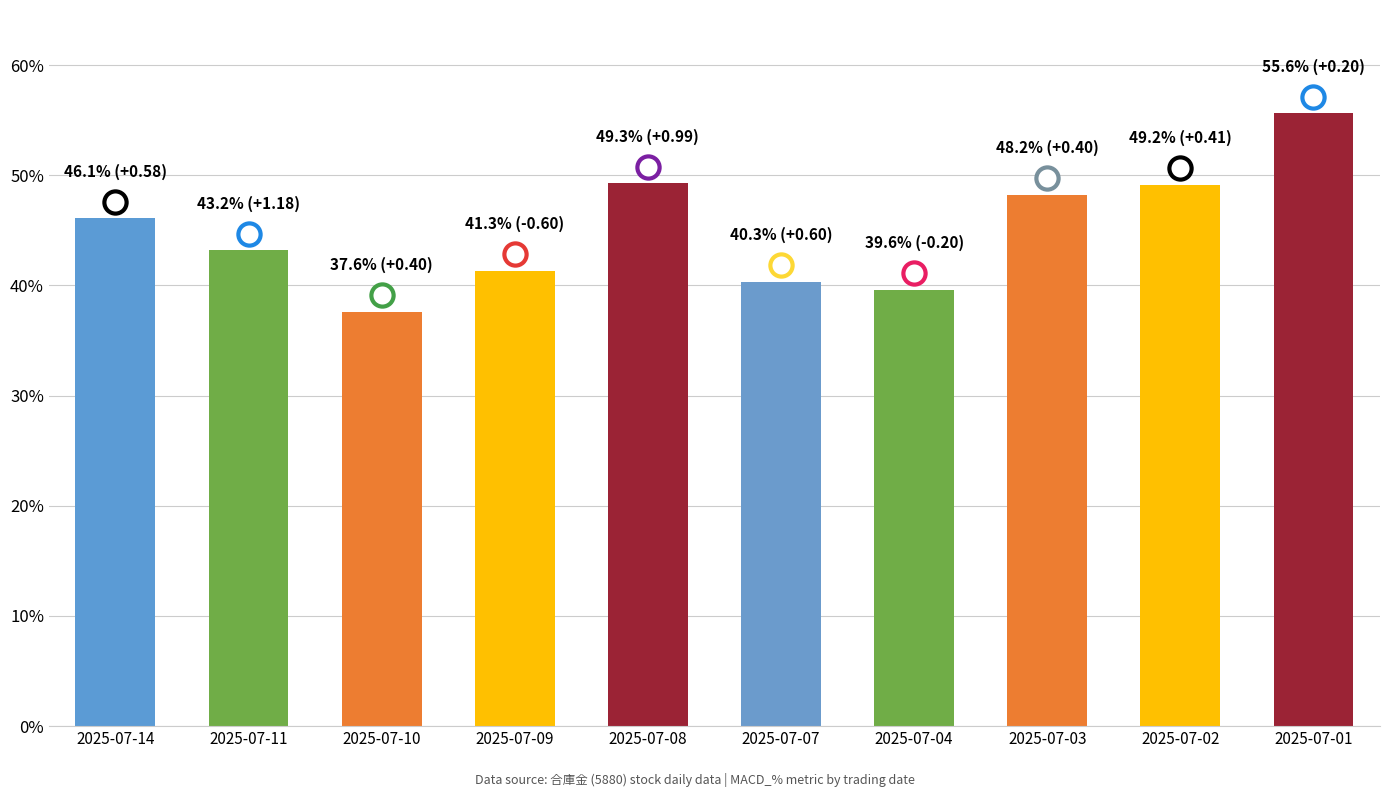

True or false: the data shows 26.6 at 2025-07-04.

False